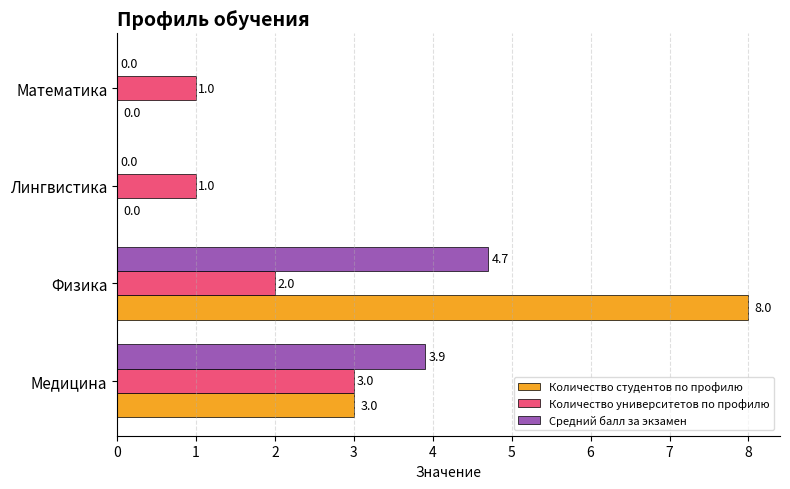

Which category has the highest value in the Средний балл за экзамен series?

Физика